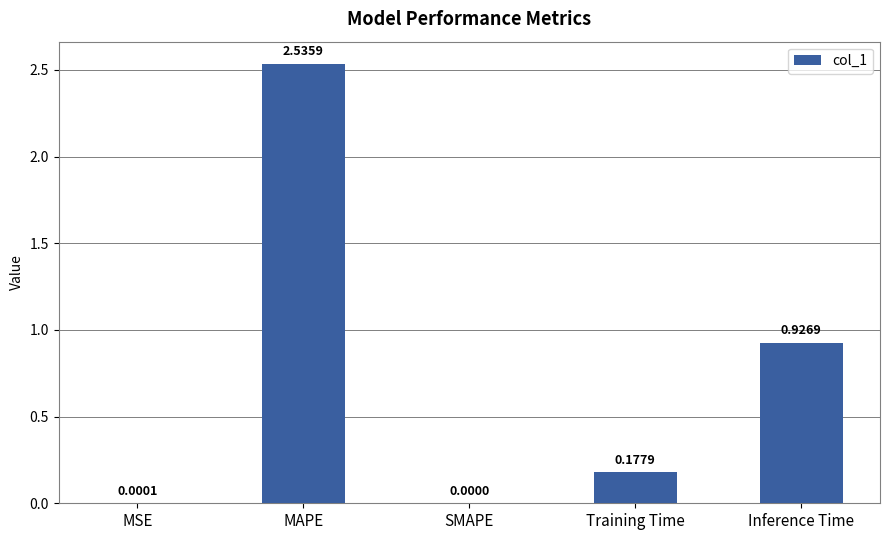

Between Training Time and Inference Time, which is larger?

Inference Time